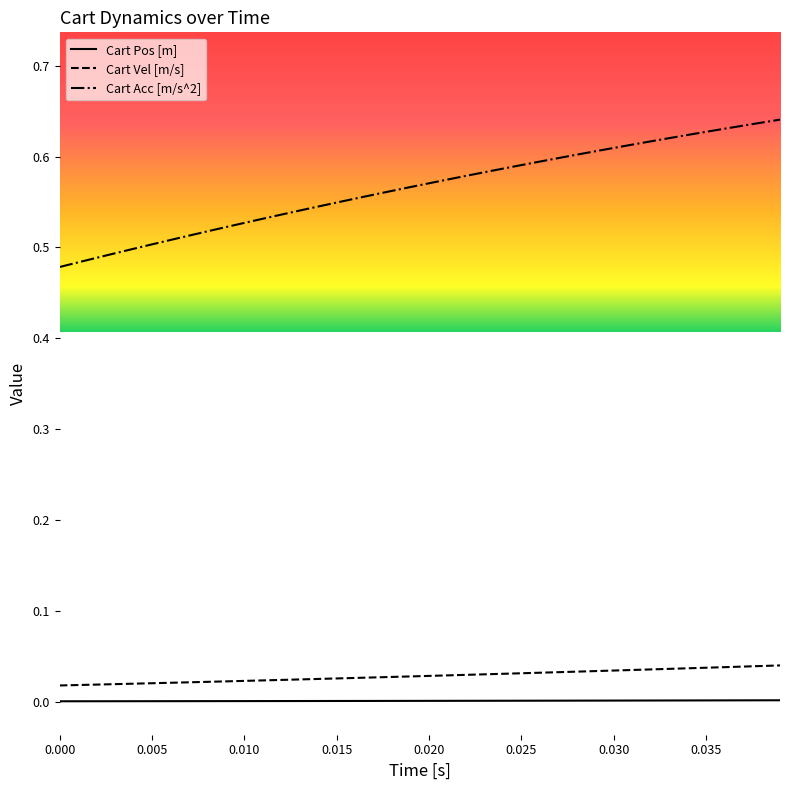

Which series has the largest total across all categories?

Cart Acc [m/s^2]